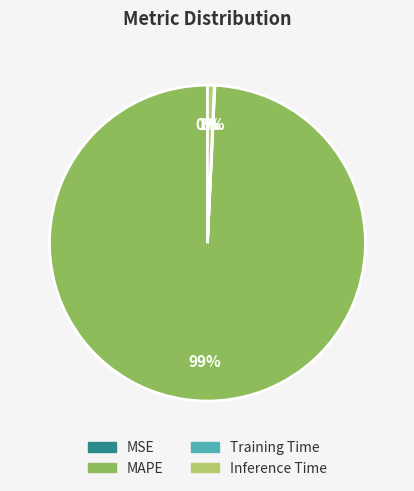

Is it true that Inference Time is 1% of the pie?

True